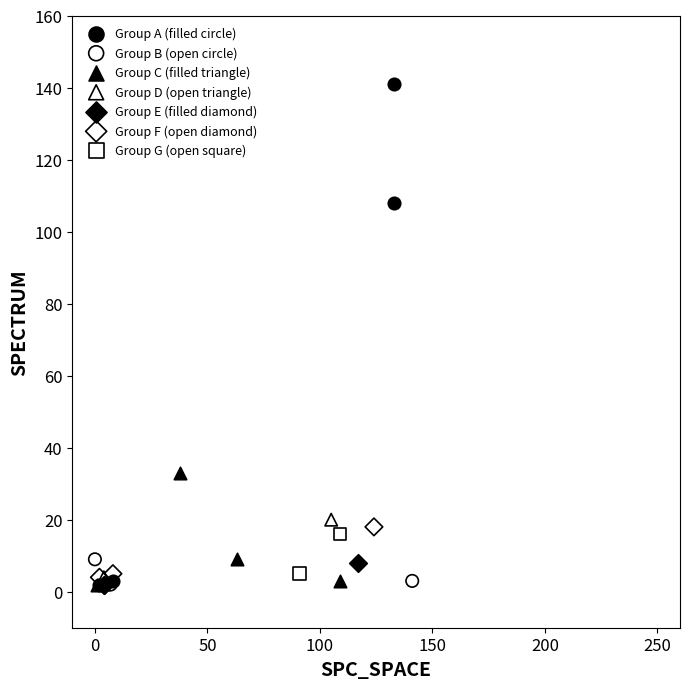

Which series has the largest Y range (max minus min)?

Group A (filled circle)